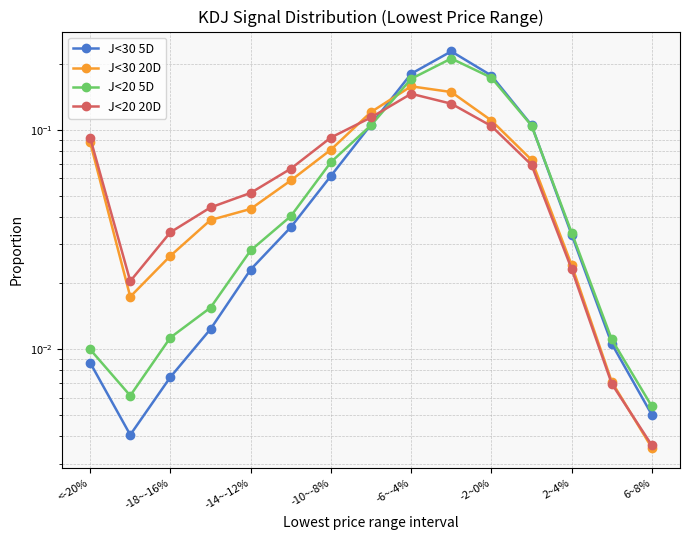

Where is the first local maximum for J<30 5D?

9